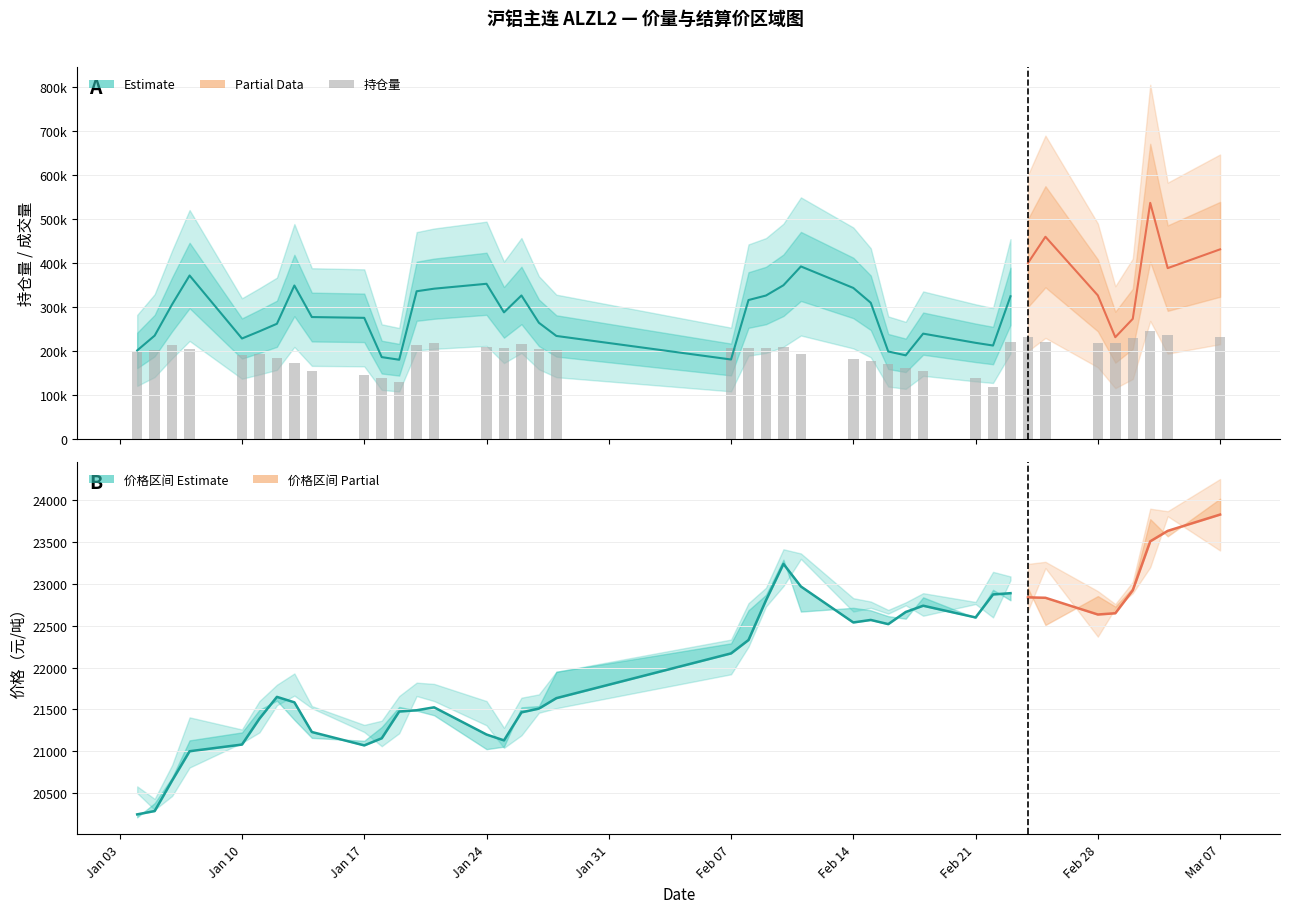

Is it true that 结算价 equals 36771 at 39?

False